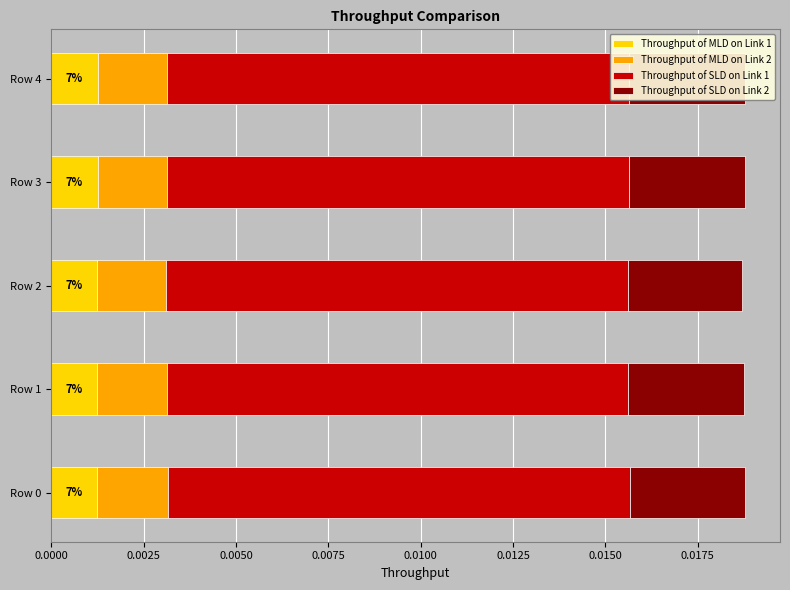

How many data points does each series have?

5